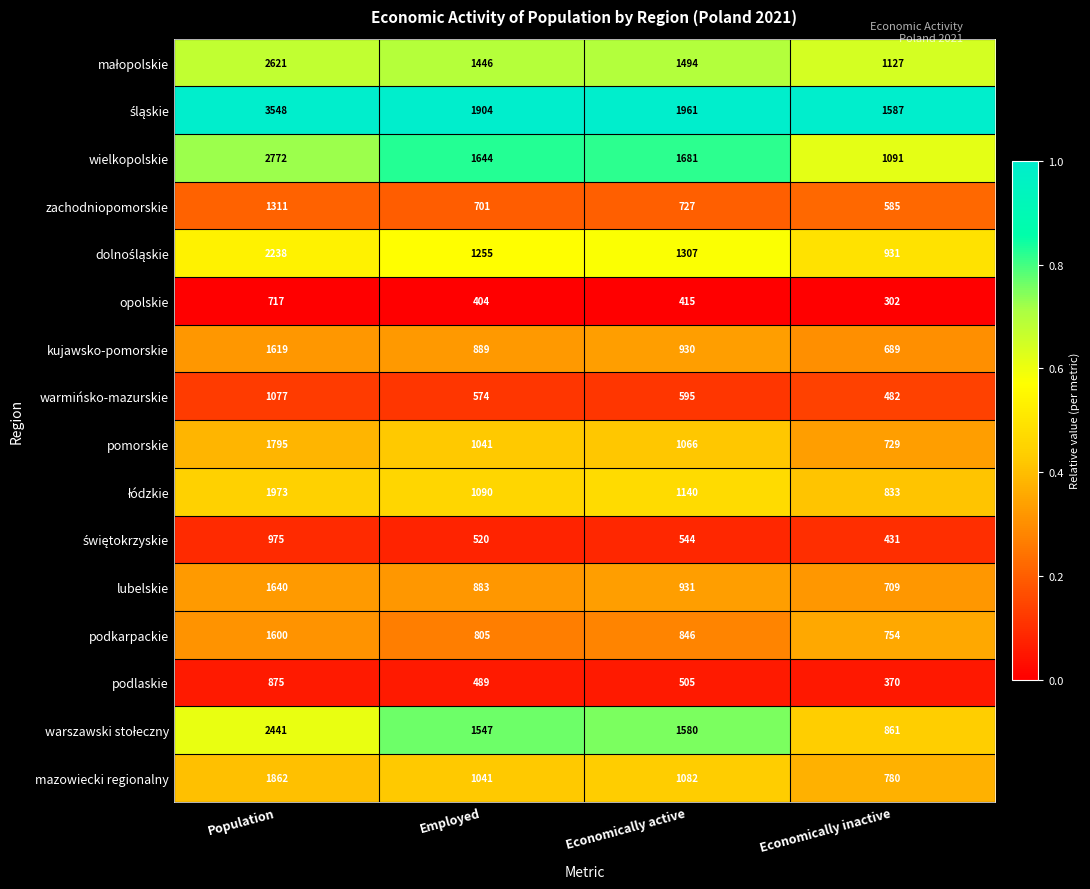

What is the spread (max minus min) of values at Economically inactive?

1285